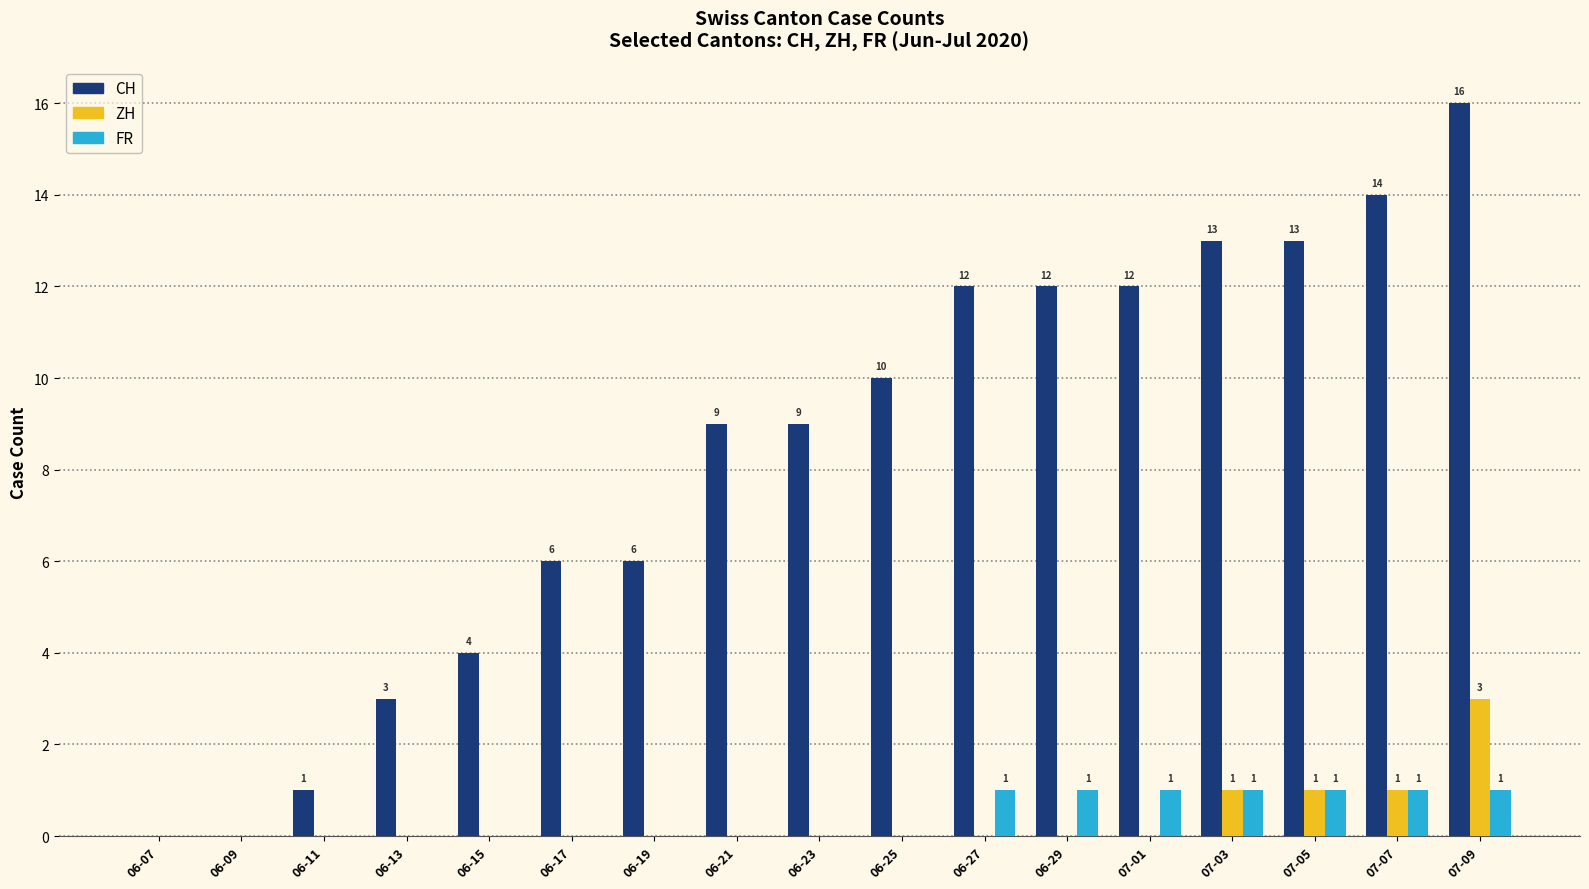

How many FR values are between 0 and 1?

17